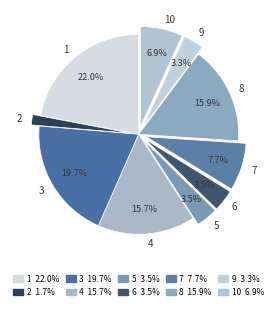

Is there any slice that represents more than half of the pie?

No